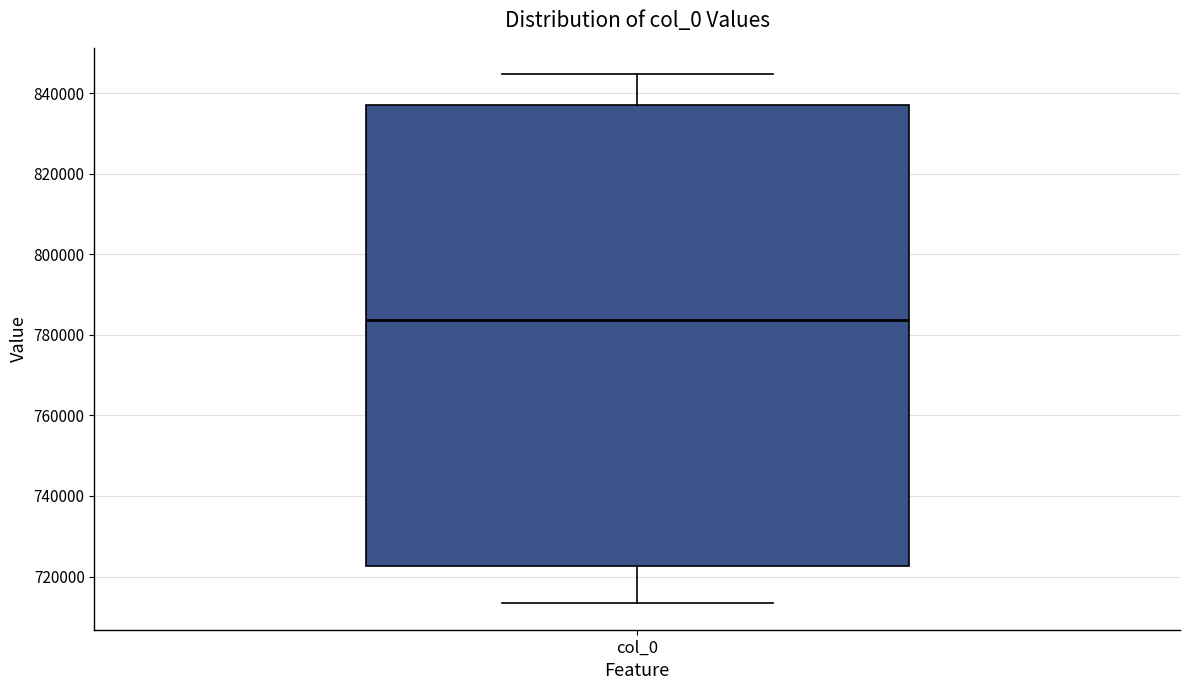

Where does the median line of the box for col_0 sit on the y-axis? The values are not printed on the chart, so give them approximately, as read against the axis.

784000